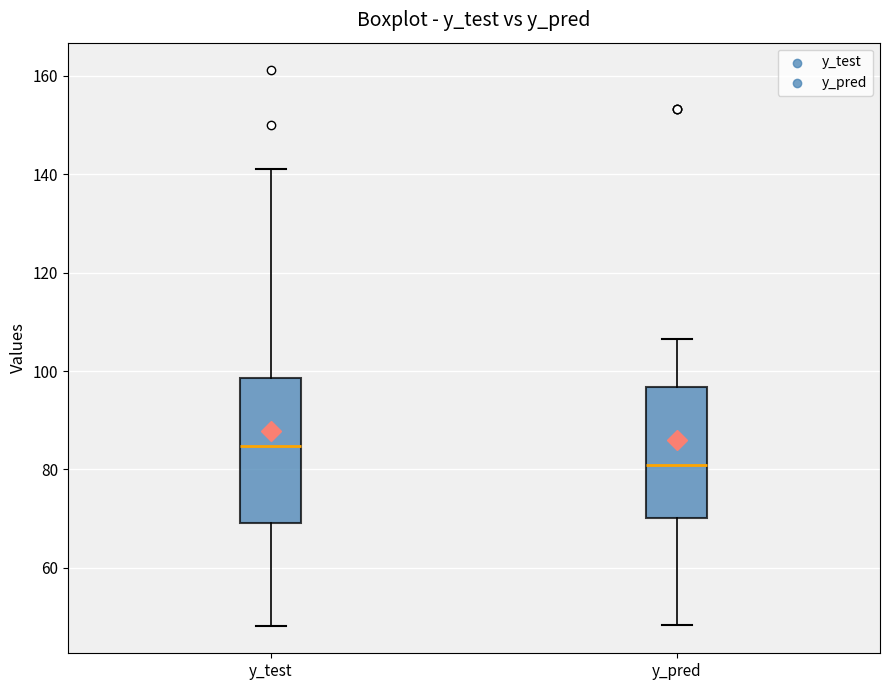

Where does the median line of the box for y_pred sit on the y-axis? The values are not printed on the chart, so give them approximately, as read against the axis.

80